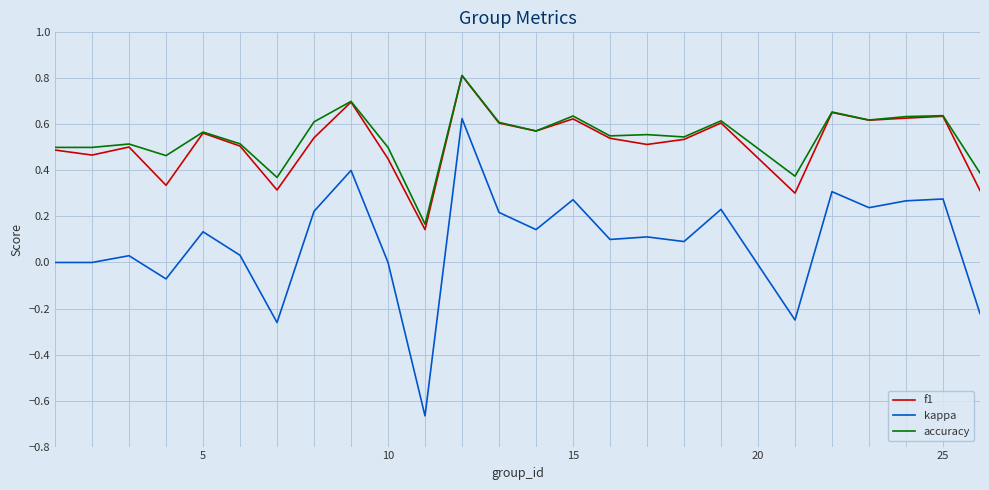

Which series has the widest spread of values?

kappa